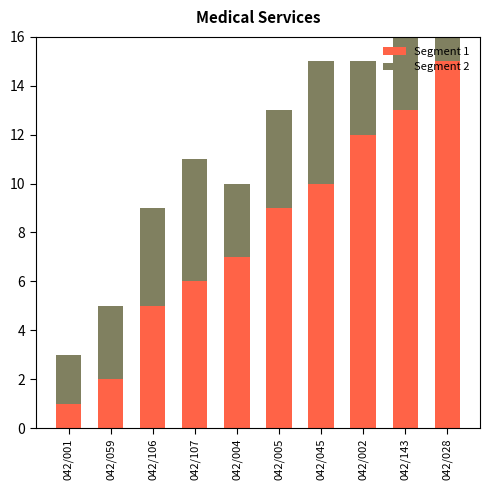

The value of Segment 1 at 042/143 is 13. True or false?

True